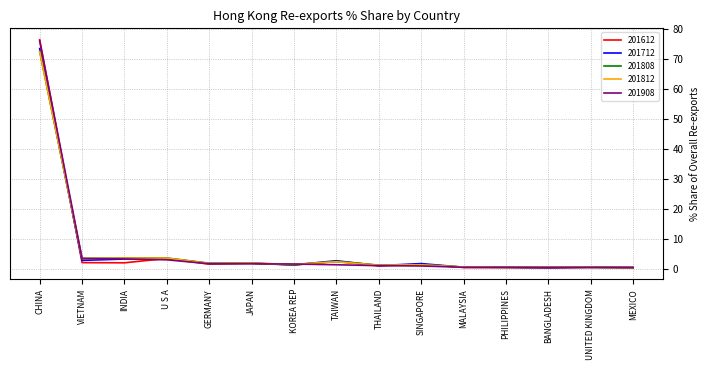

At which category is the sum across all series the highest?

CHINA